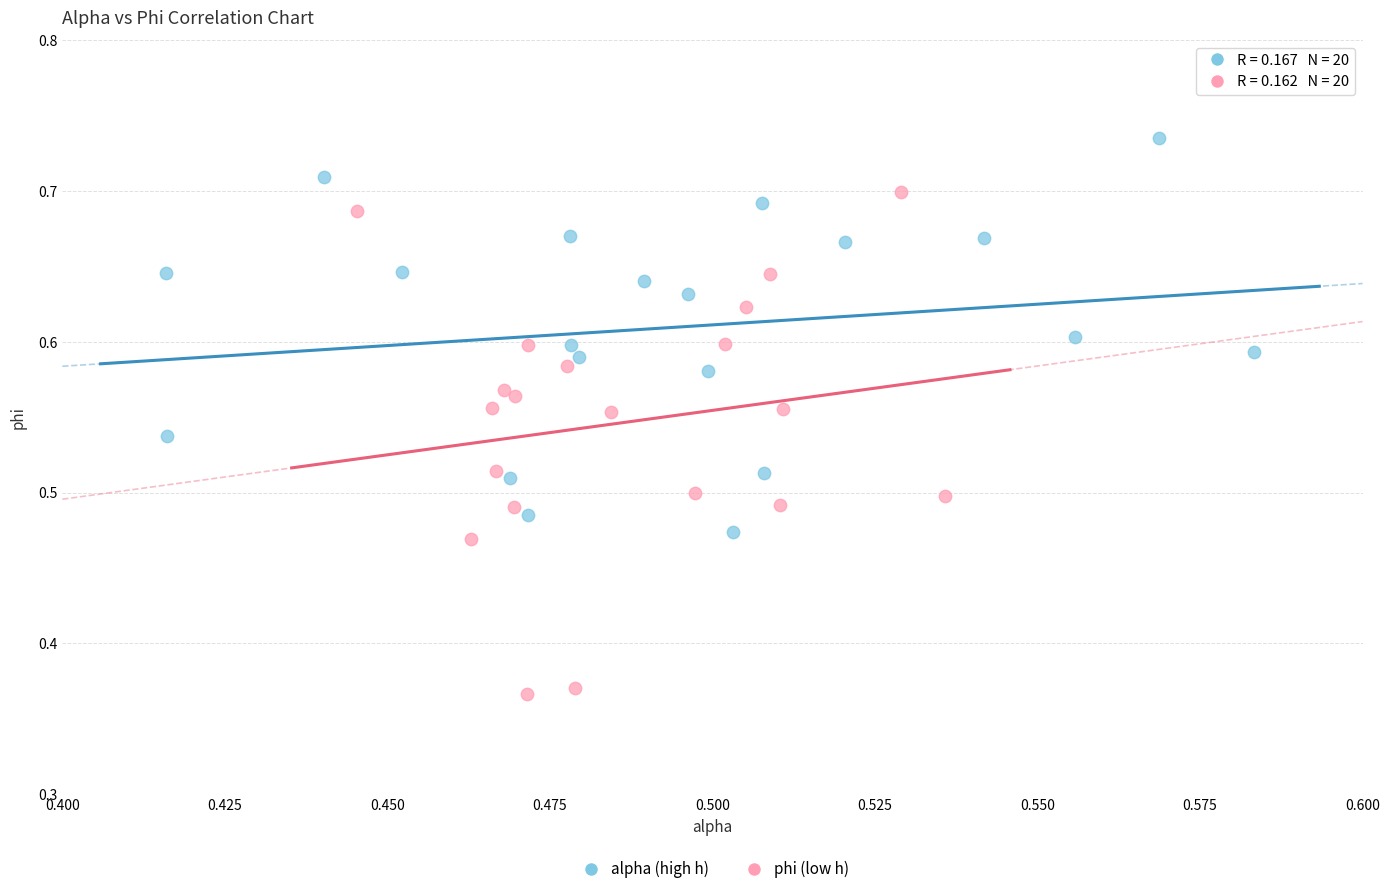

Which series reaches the minimum Y coordinate?

phi (low h)